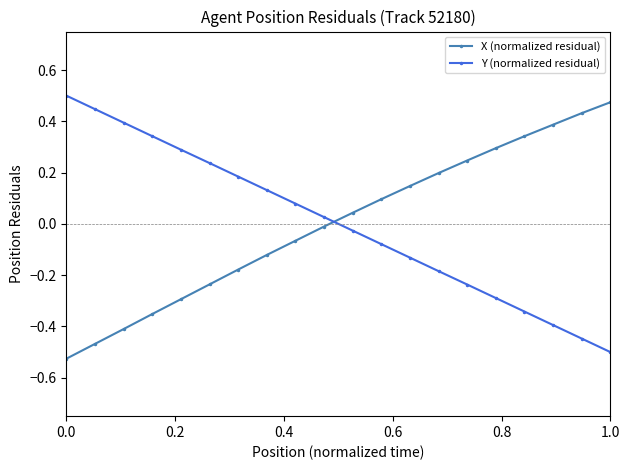

What is the difference between the second highest and second lowest values in the Y (normalized residual) series?

0.9